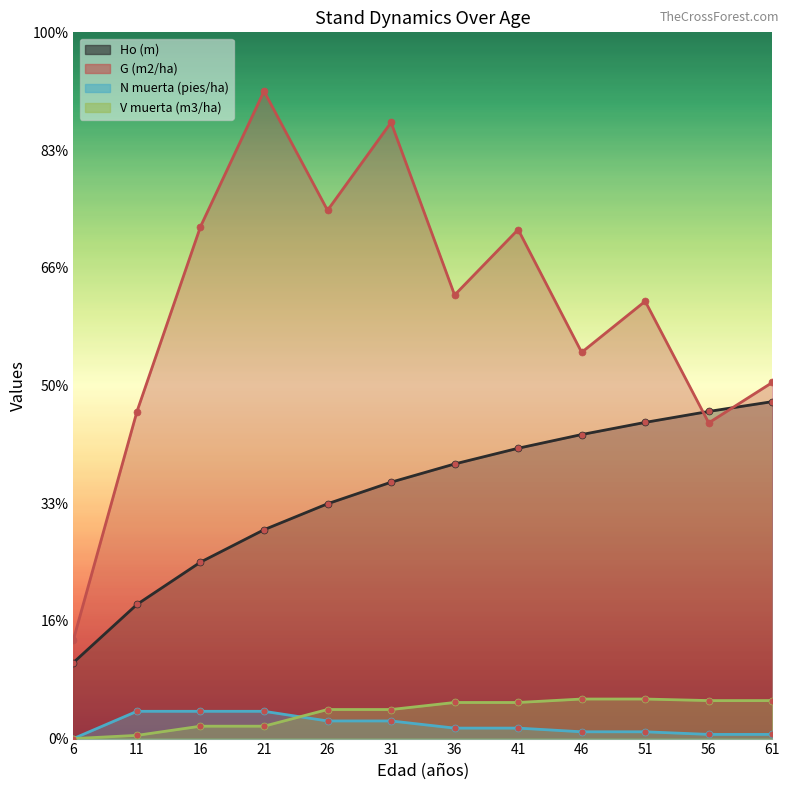

True or false: Ho (m) has more than 0 points higher than both neighbors.

False